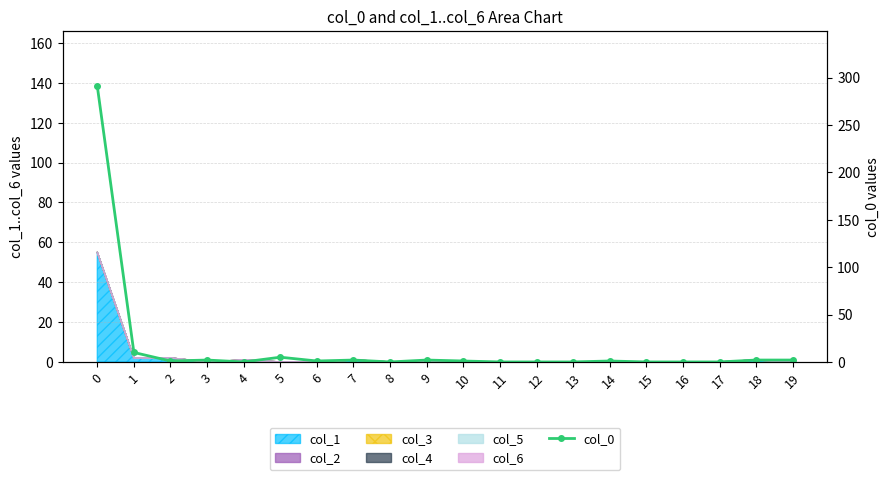

What is the ratio of the value at 14 to the value at 6?

1.0